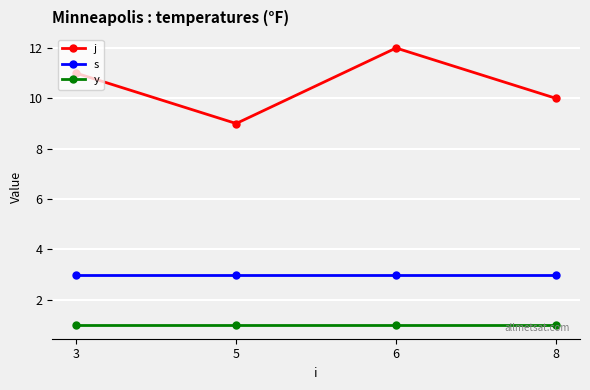

True or false: j and y intersect in this chart.

False